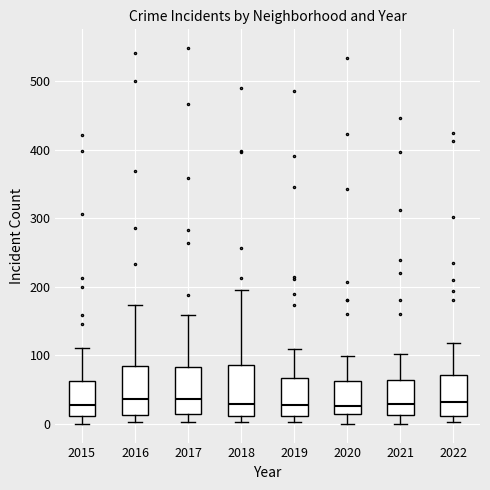

Where is the upper edge of the box at x = 2021 on the y-axis? The values are not printed on the chart, so give them approximately, as read against the axis.

60